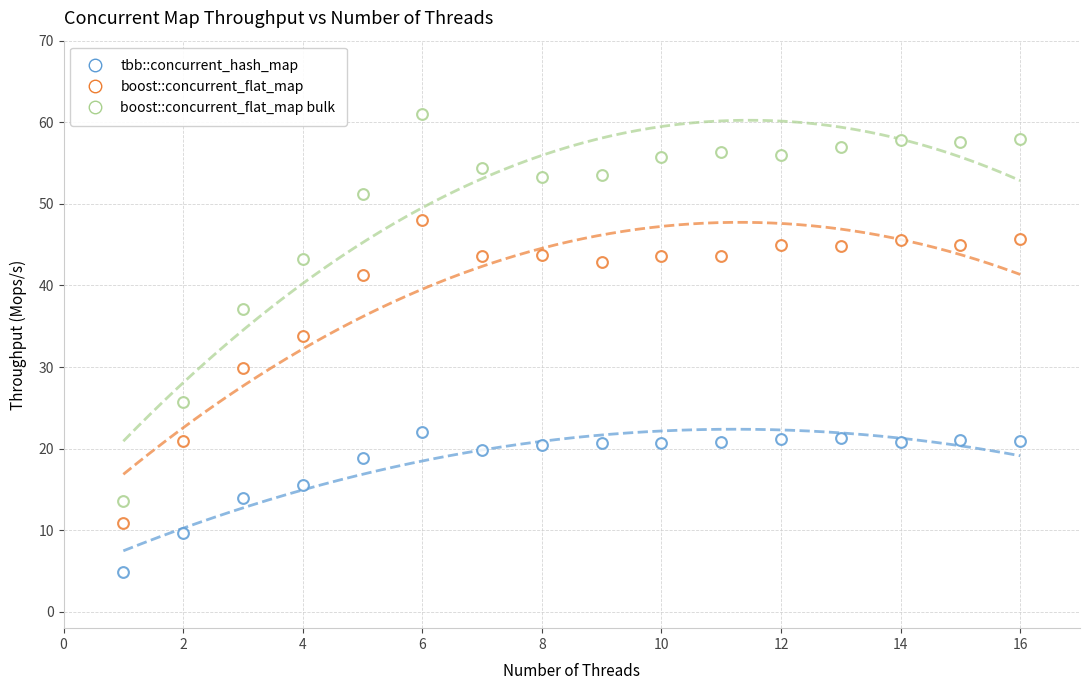

How many data points are displayed?

48